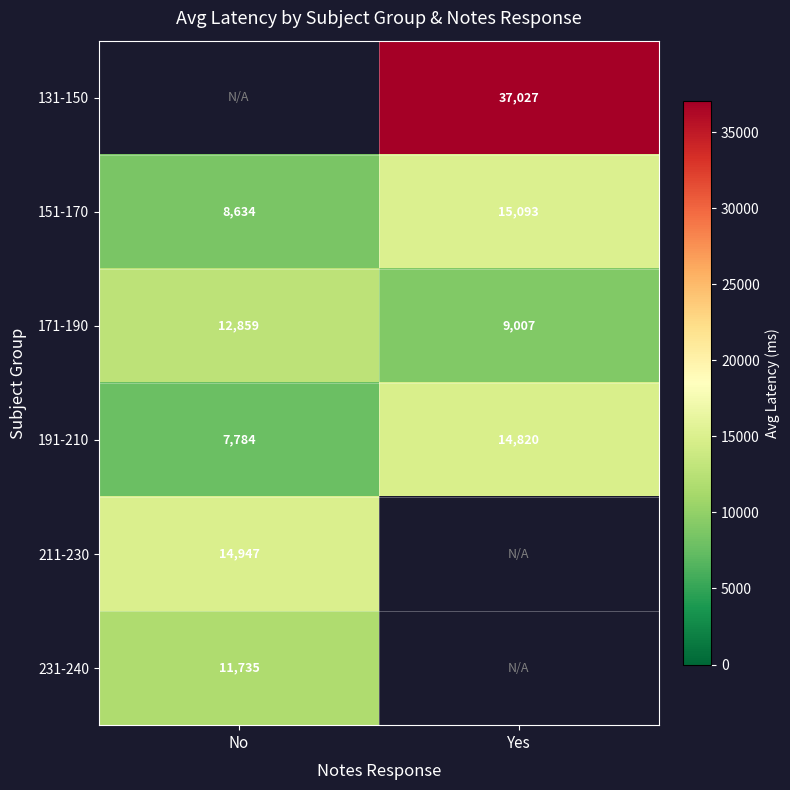

How many distinct data groups are displayed?

6